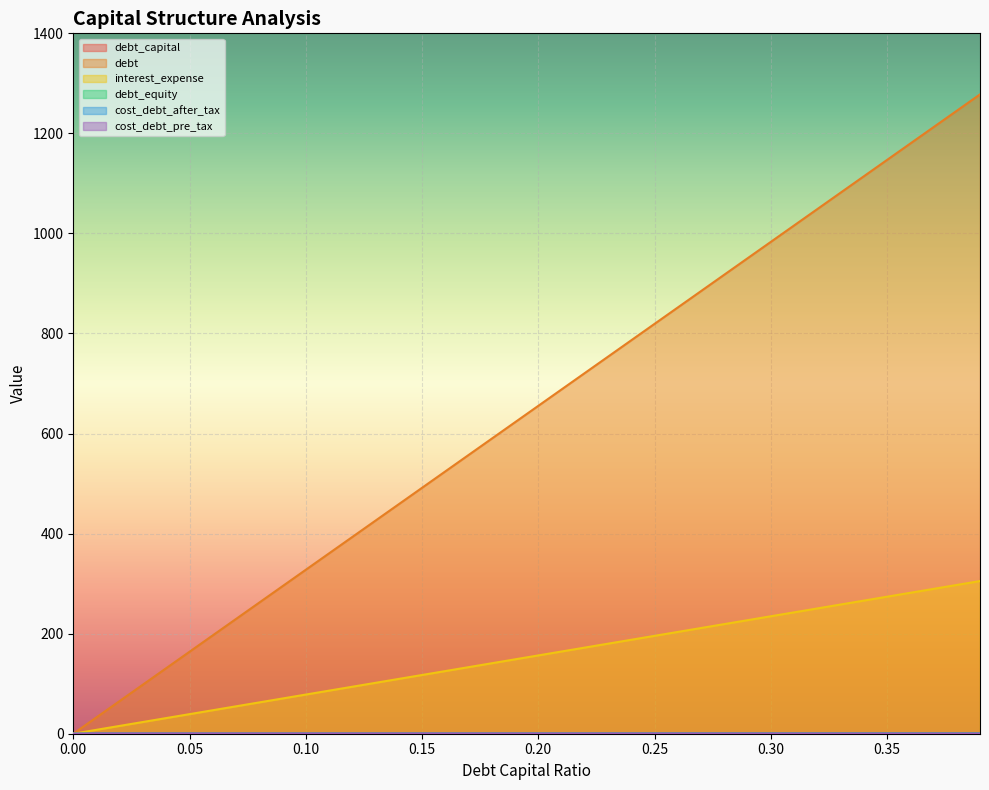

Does the chart display data point markers on the line(s)?

No